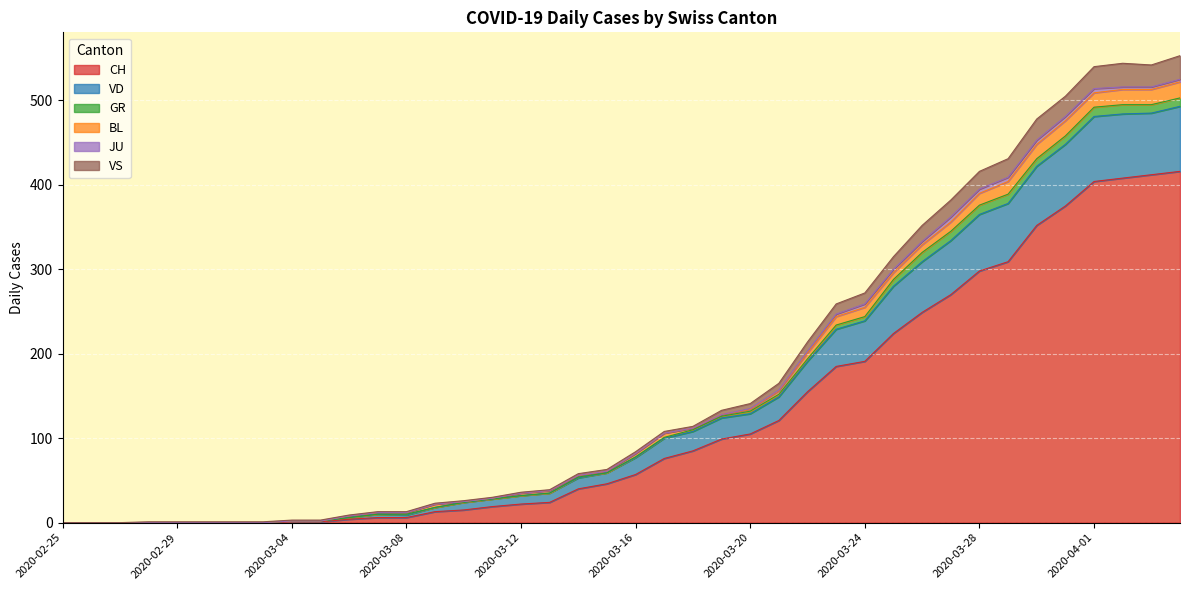

At which category does VS reach its first local valley?

2020-04-03